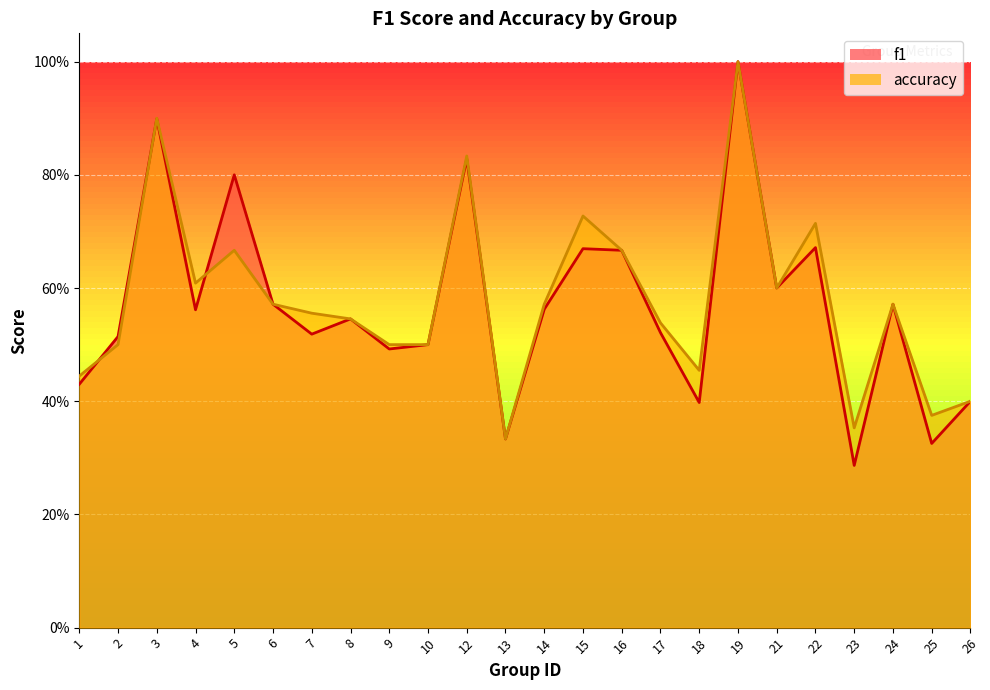

Does the chart display data point markers on the line(s)?

No